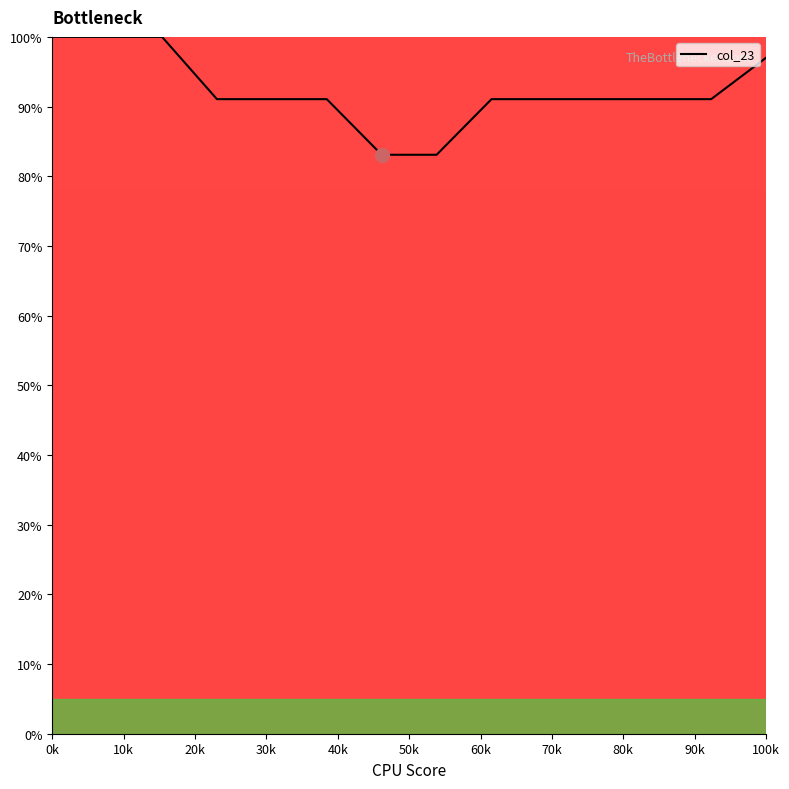

What is the difference between the second highest and second lowest values?

16.9